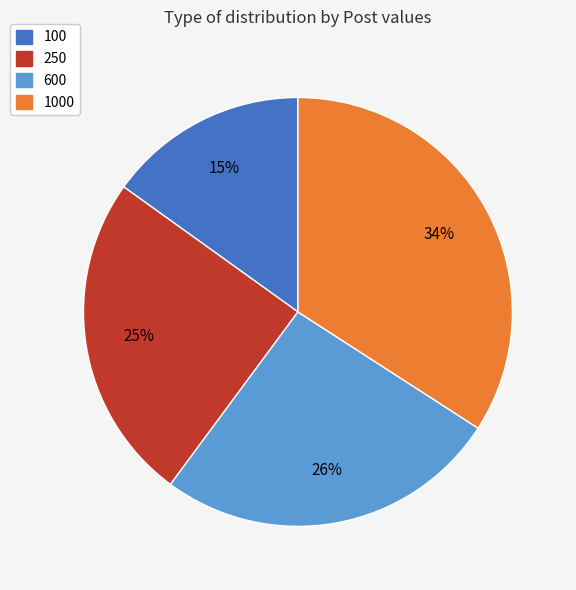

Rank the categories by value from lowest to highest.

100, 250, 600, 1000